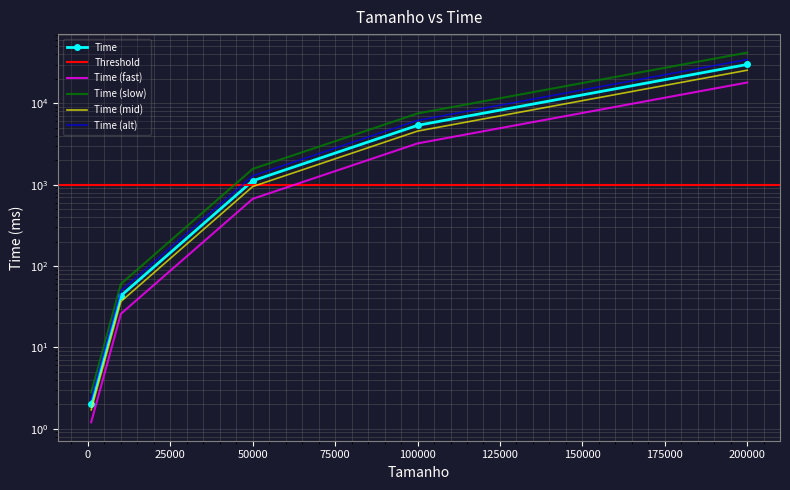

Reading left to right, extract all data points from this chart.

1000=2	10000=43	50000=1116	100000=5360	200000=30046